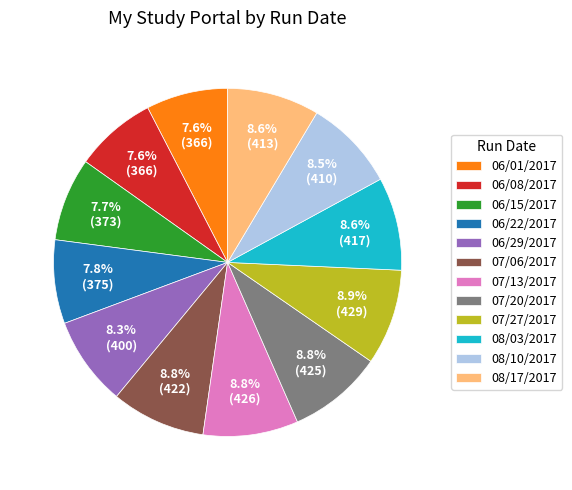

What is the ratio of the value at 06/15/2017 to the value at 06/01/2017?

1.0